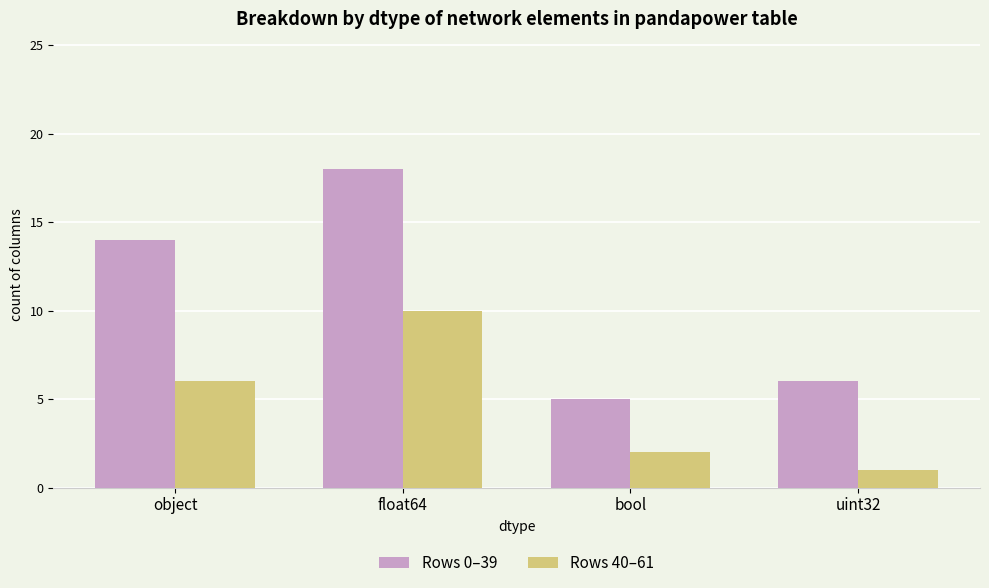

Which series has the largest range (max minus min)?

Rows 0–39